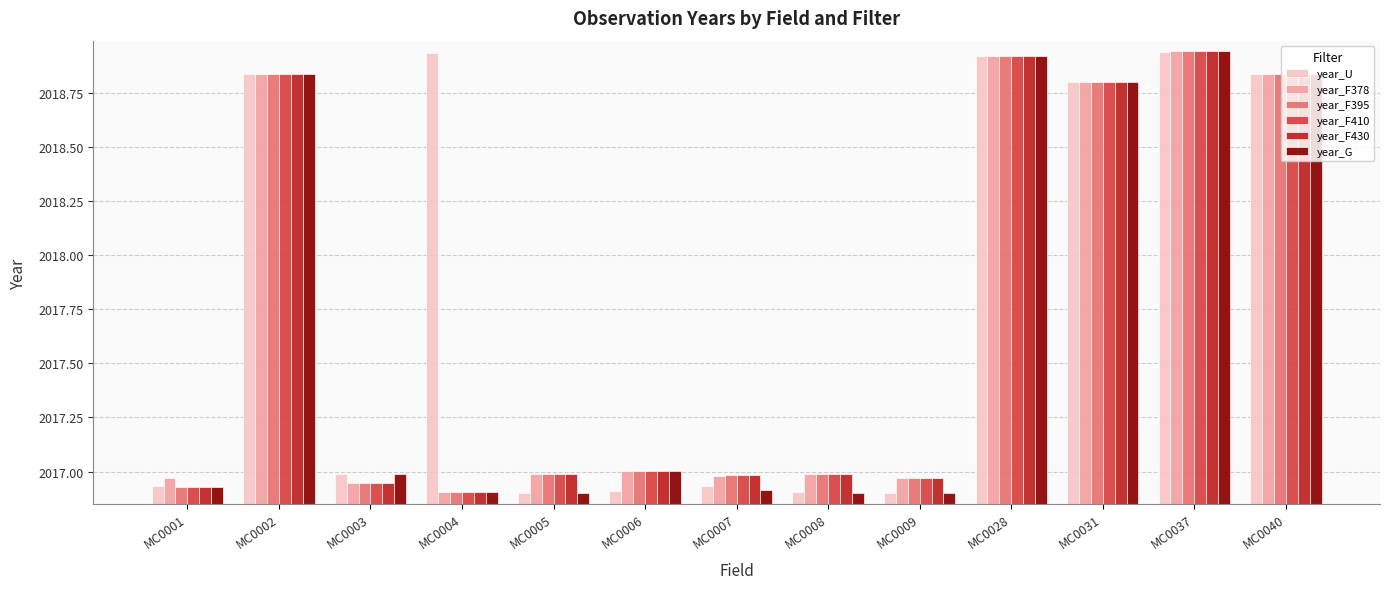

Which series changed the most between MC0005 and MC0028?

year_G